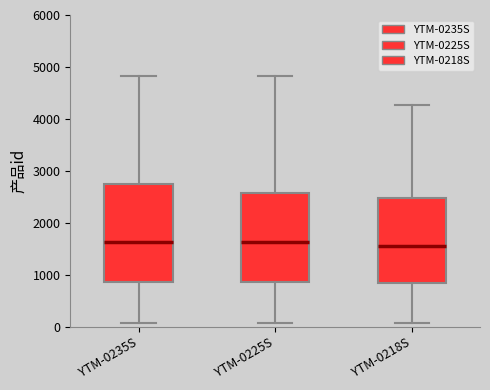

Where does the median line of the box for YTM-0225S sit on the y-axis? The values are not printed on the chart, so give them approximately, as read against the axis.

1600